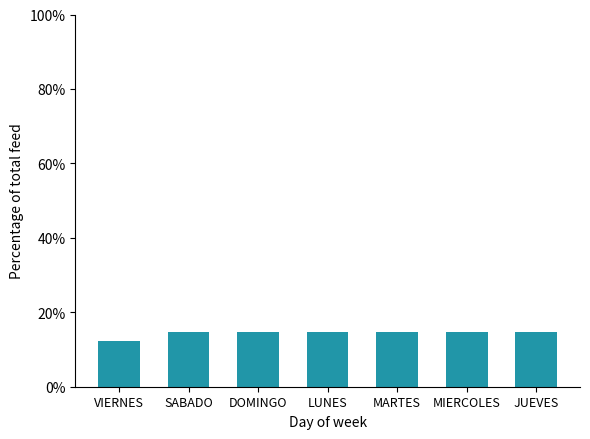

How many bars are there in total?

7